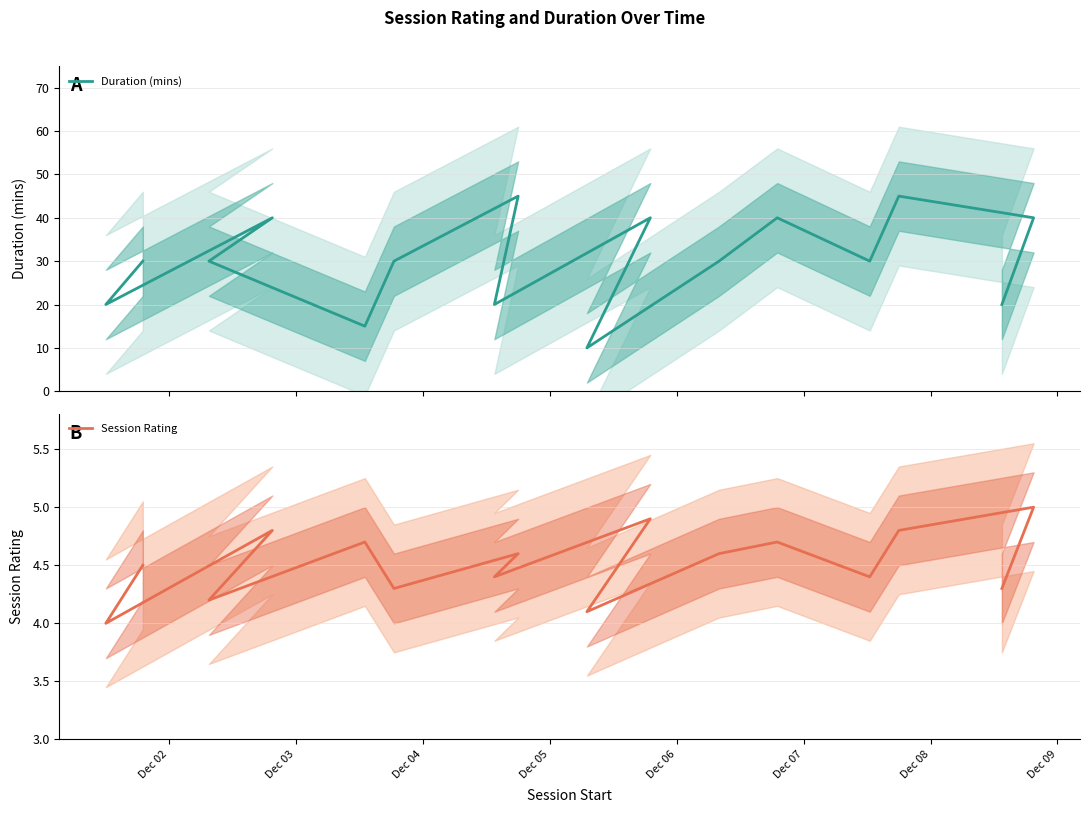

What is the greatest value displayed?

45.0